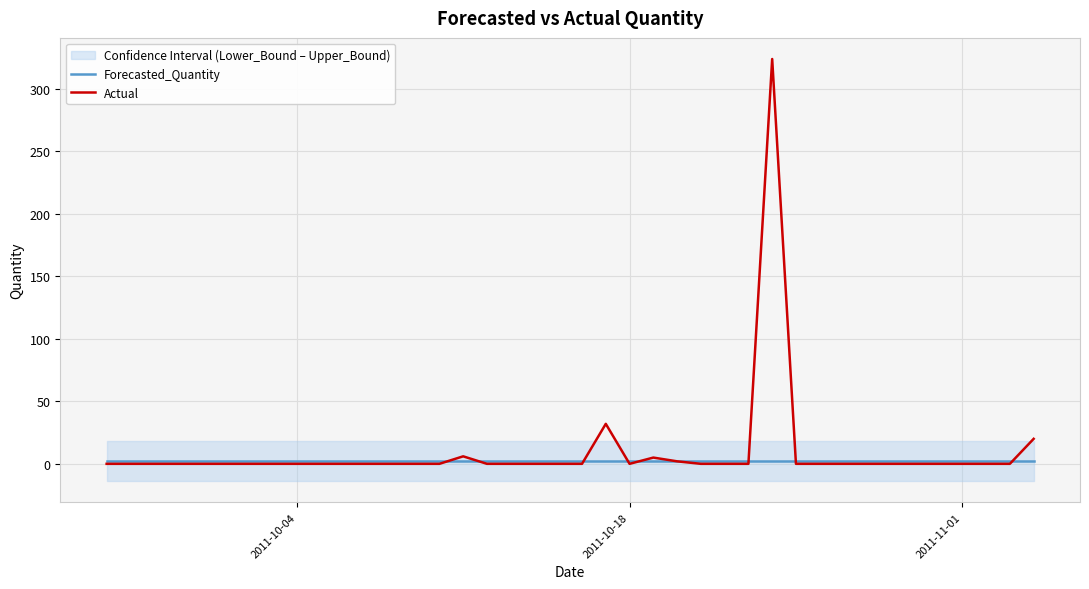

What is the maximum value for Actual?

324.0